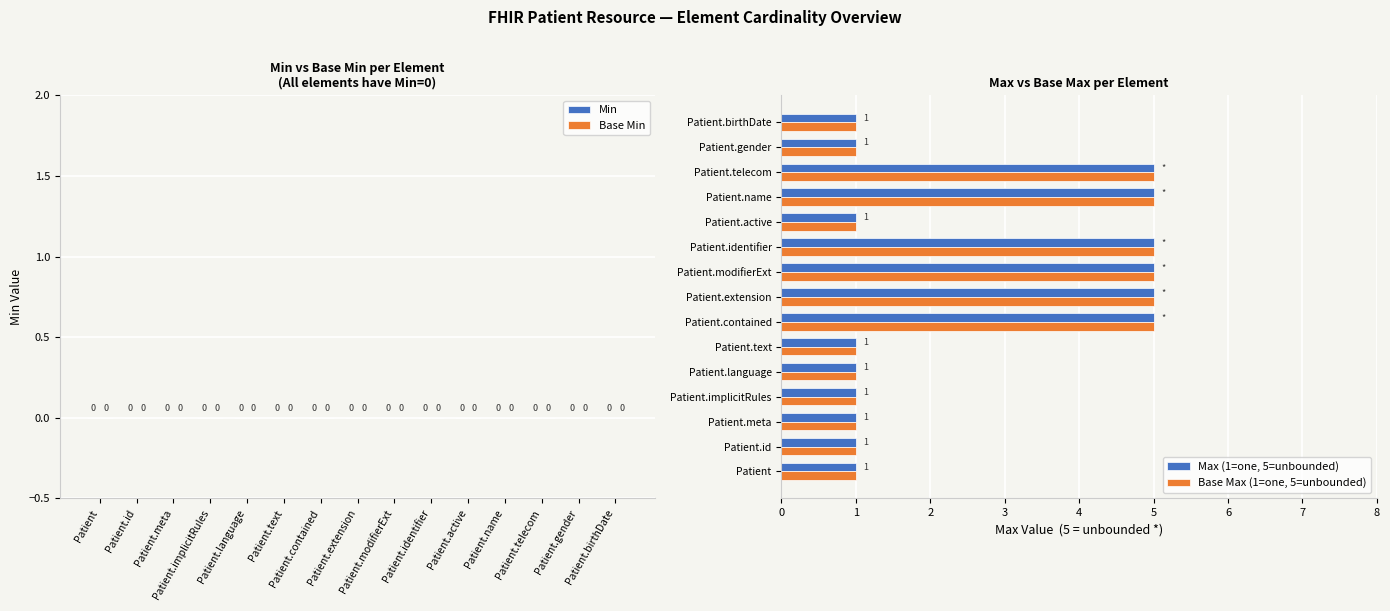

The Base Max (1=one, 5=unbounded) series shows 1 at Patient.birthDate. True or false?

True